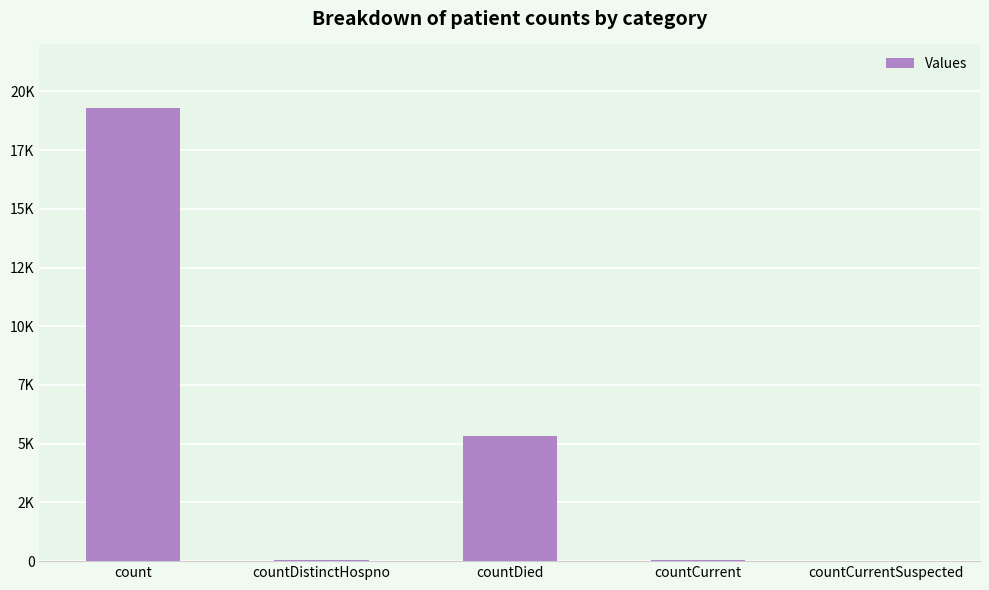

What is the change in value from count to countCurrent?

-19247